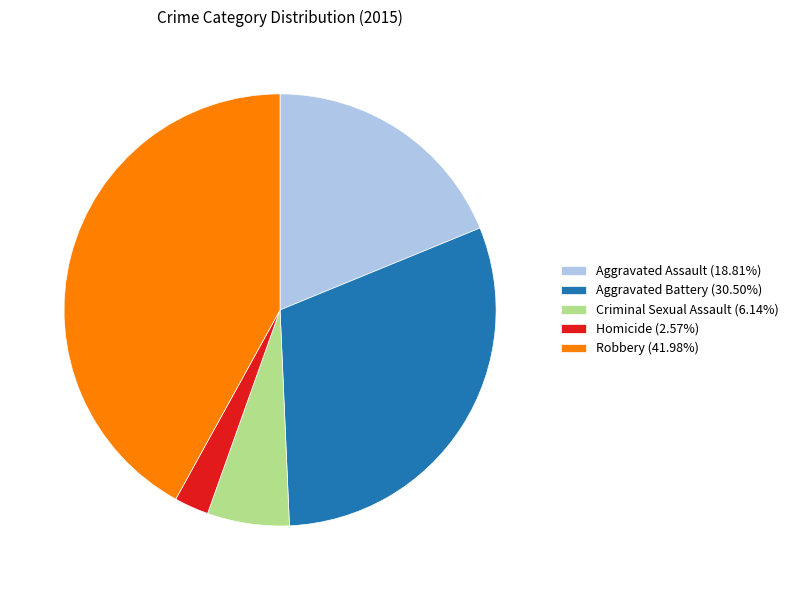

Approximately how many times larger is the value at Aggravated Battery compared to Criminal Sexual Assault?

5.0